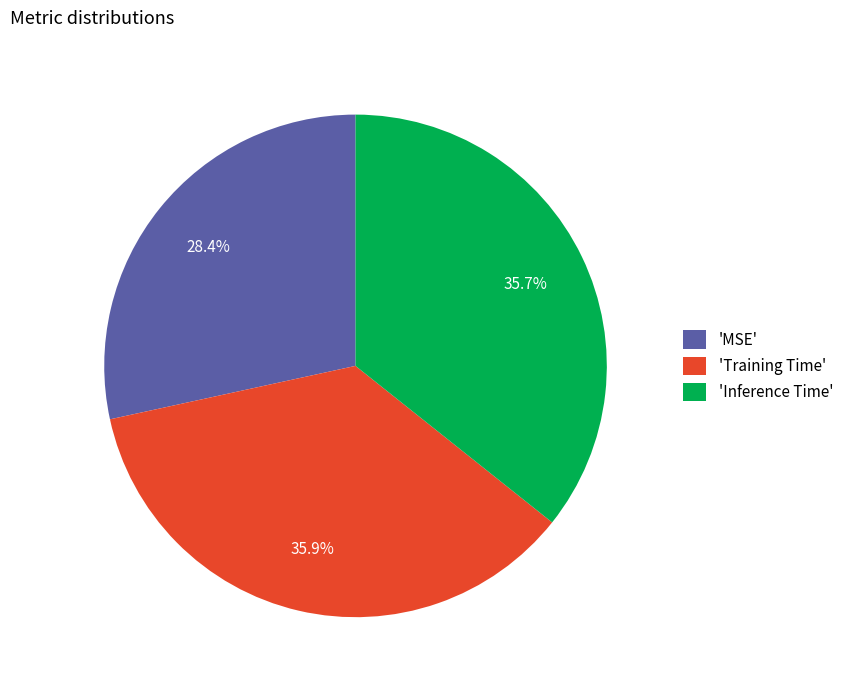

Which slice is the smallest?

'MSE'